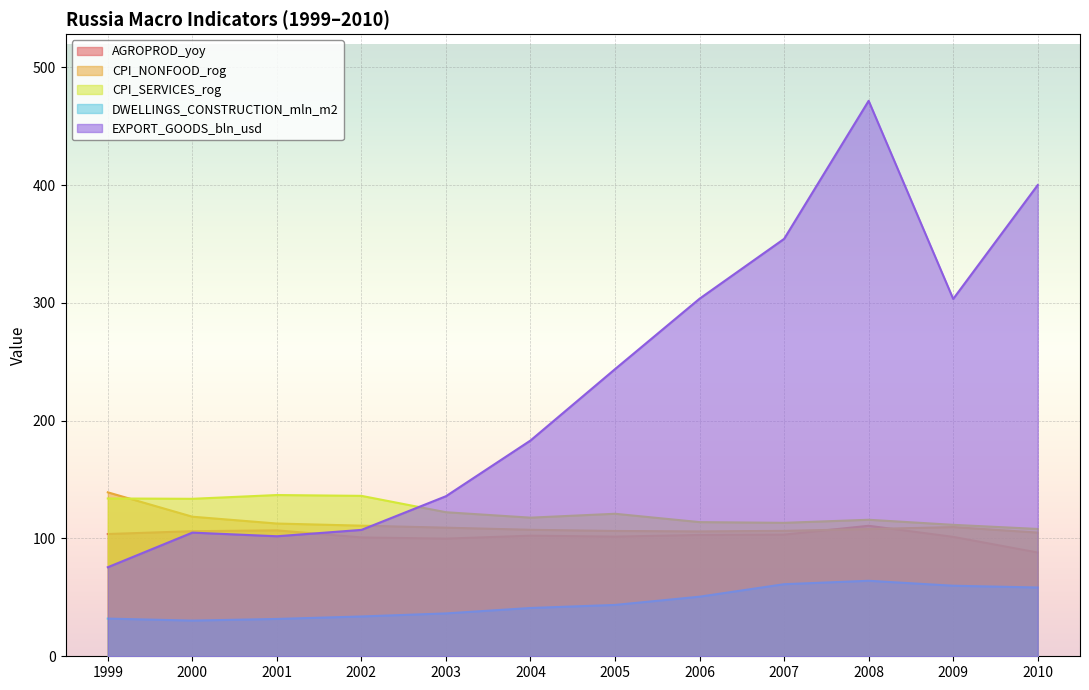

True or false: CPI_NONFOOD_rog has more than 2 interior local peaks.

False